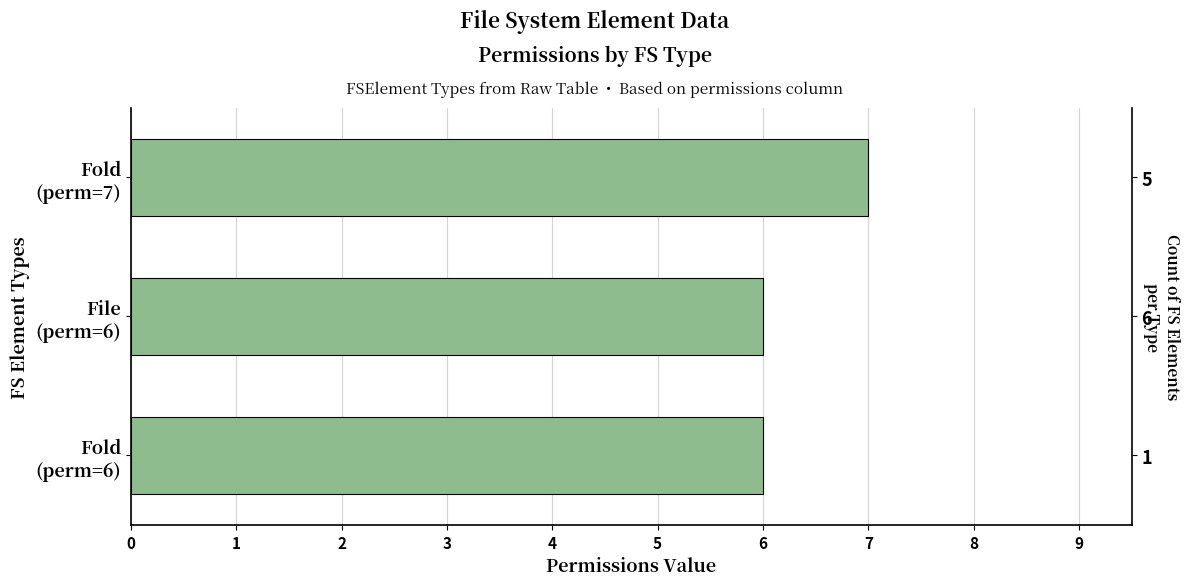

What is the change in value from Fold (perm=6) to Fold (perm=7)?

+1